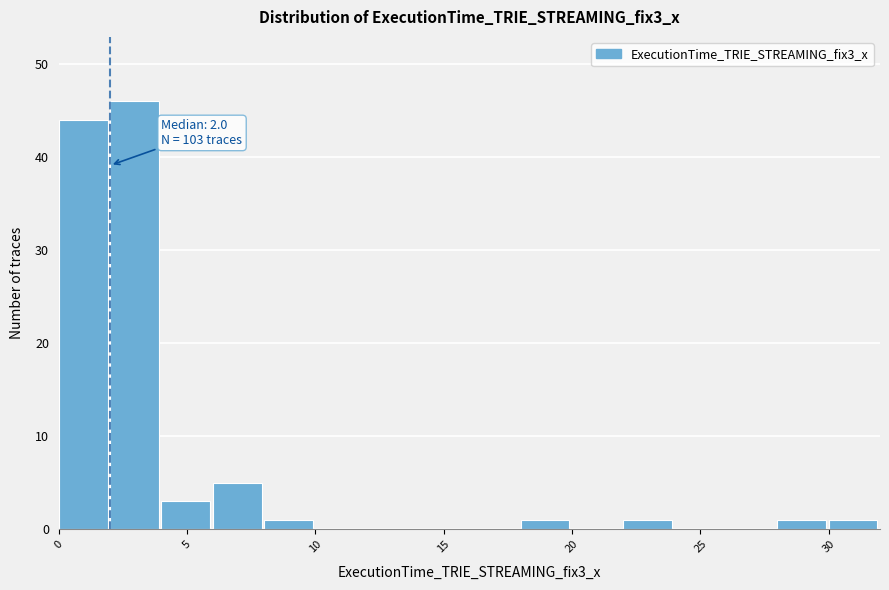

Which range on the x-axis has the tallest bar?

2 to 4